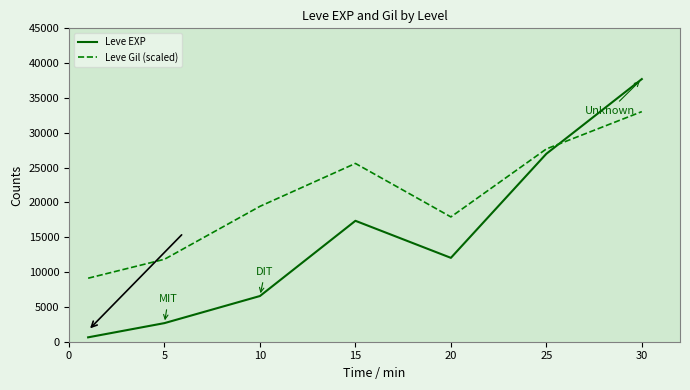

Which series has the widest spread of values?

Leve EXP